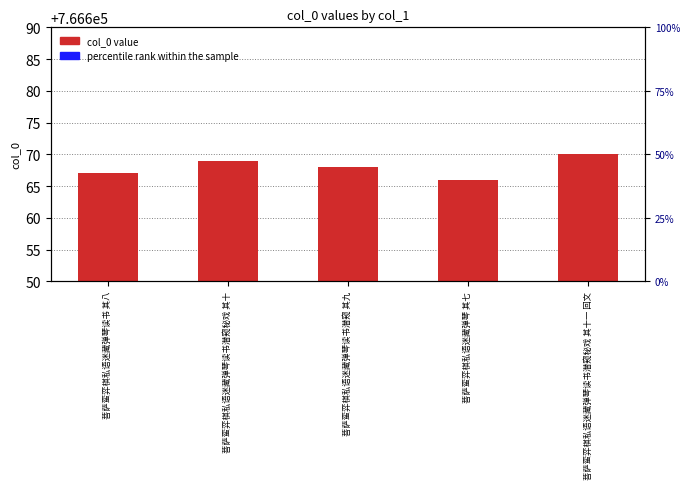

What is the difference between the values at 菩萨蛮弈棋私语迷藏弹琴读书潜窥秘戏 其十 and 菩萨蛮弈棋私语迷藏弹琴读书潜窥 其九?

1